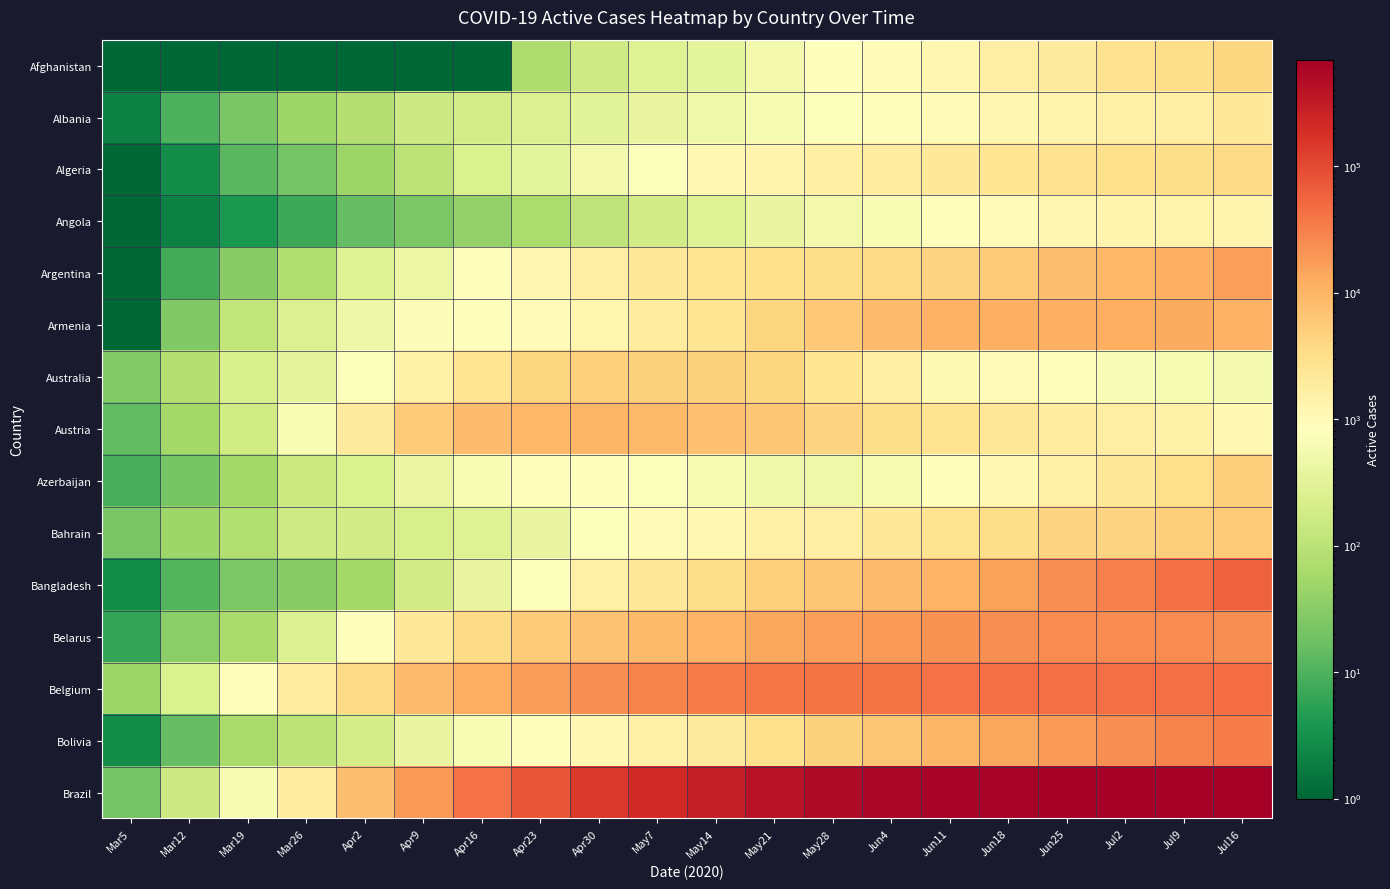

Which series has the largest total across all categories?

Brazil